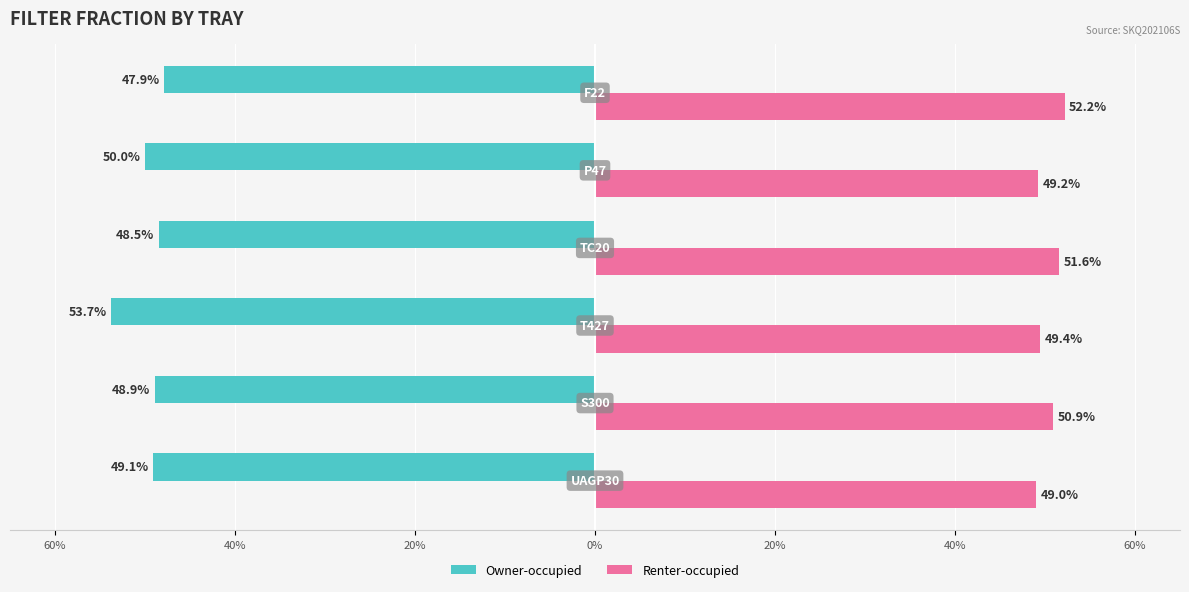

What are all the series names shown in the legend?

Owner-occupied, Renter-occupied